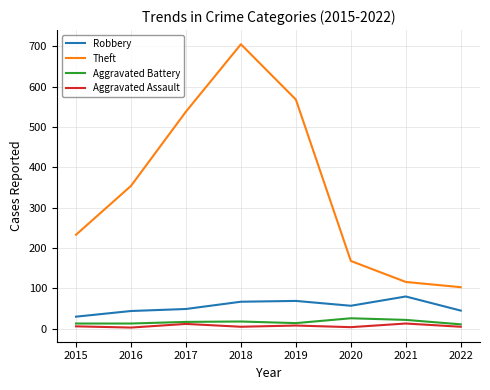

What is the sum of all Aggravated Assault values?

56